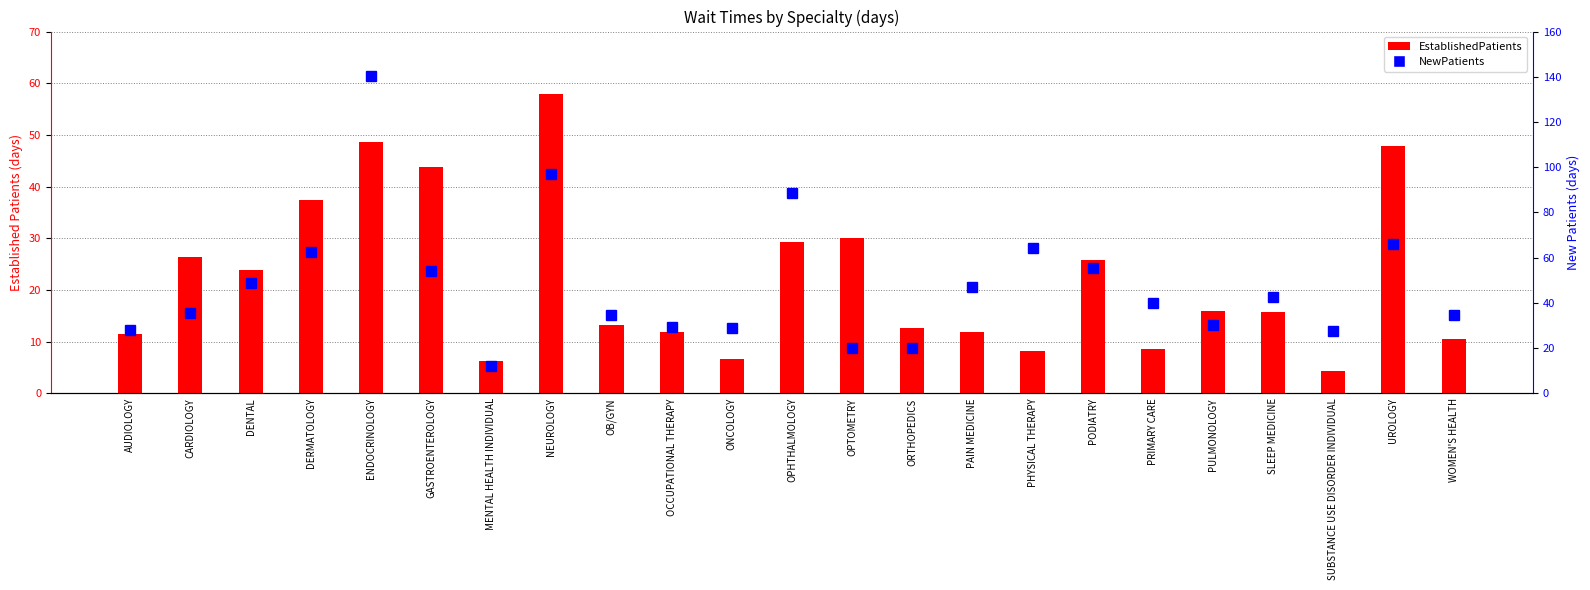

How many data points in EstablishedPatients are less than 15?

11